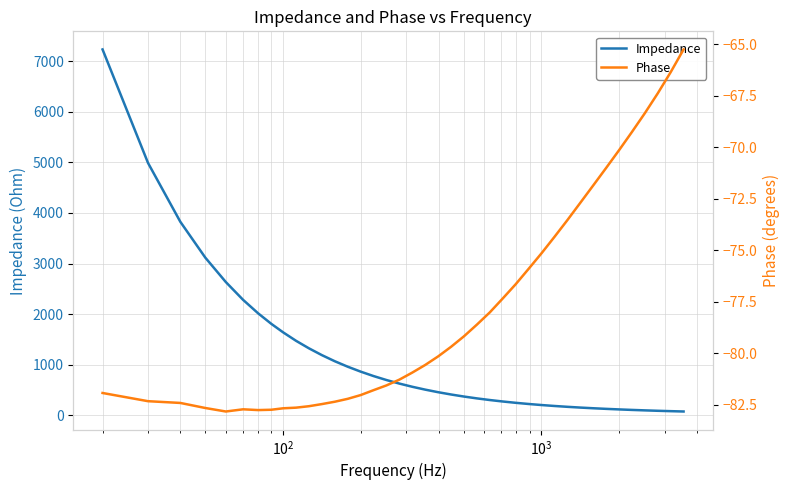

Is this an area chart (filled region under the line)?

No